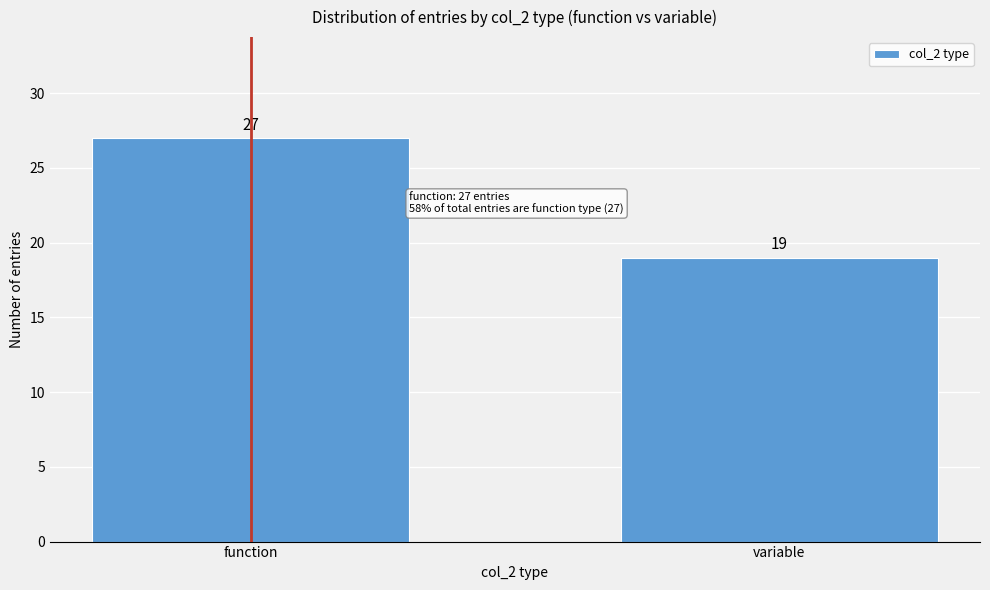

Reading left to right, list all the values displayed in this chart.

function=27	variable=19